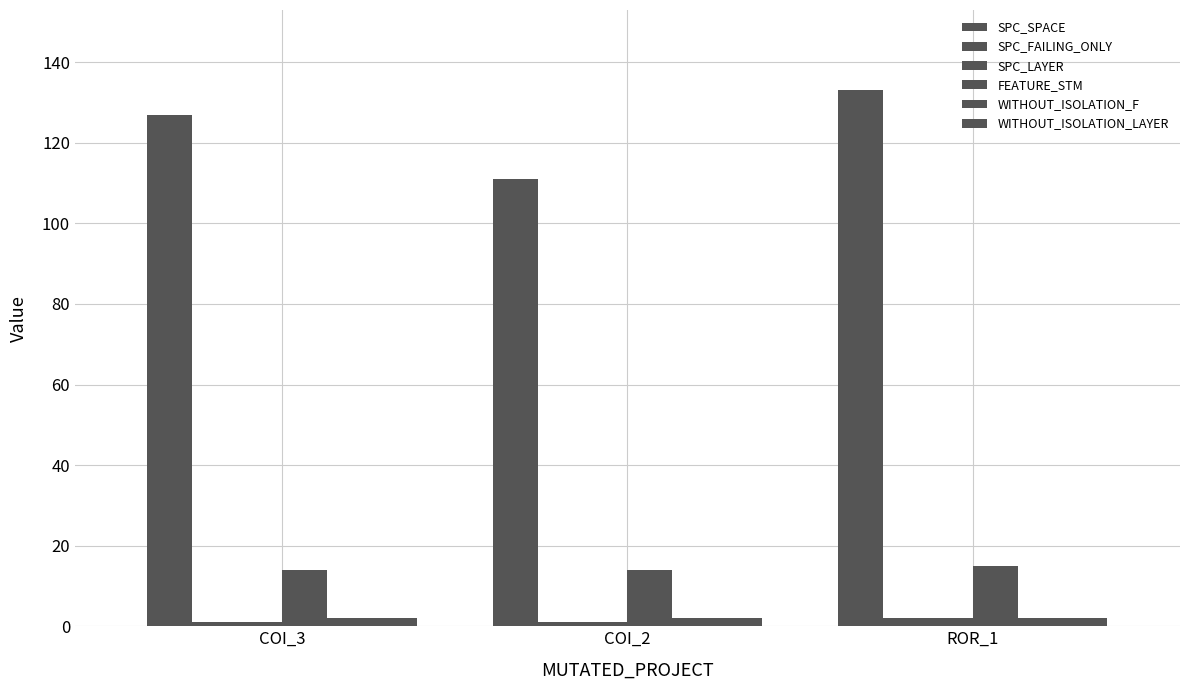

What is the label of the 2nd bar from the left?

COI_2